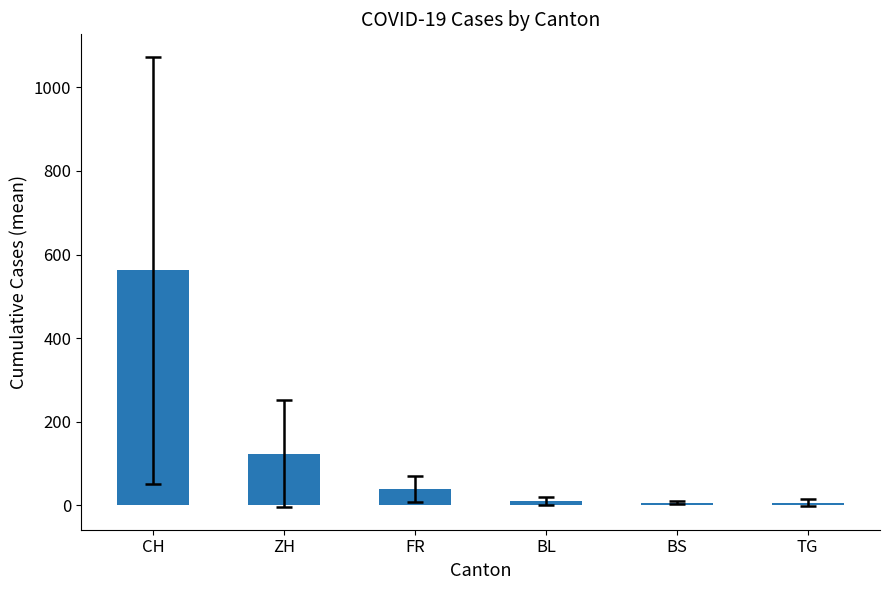

What is the average value?

125.1